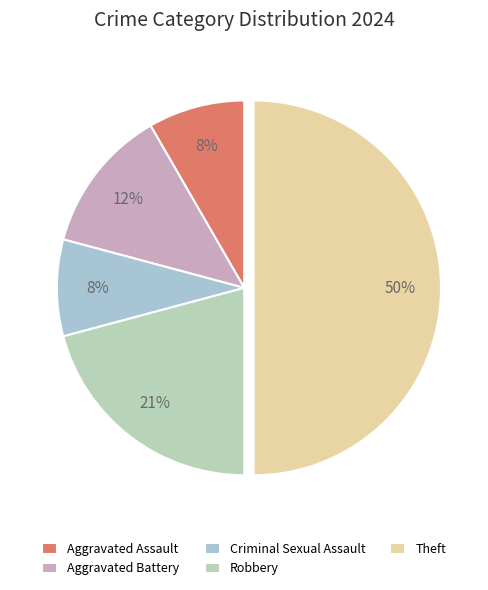

Count the number of slices in the pie.

5